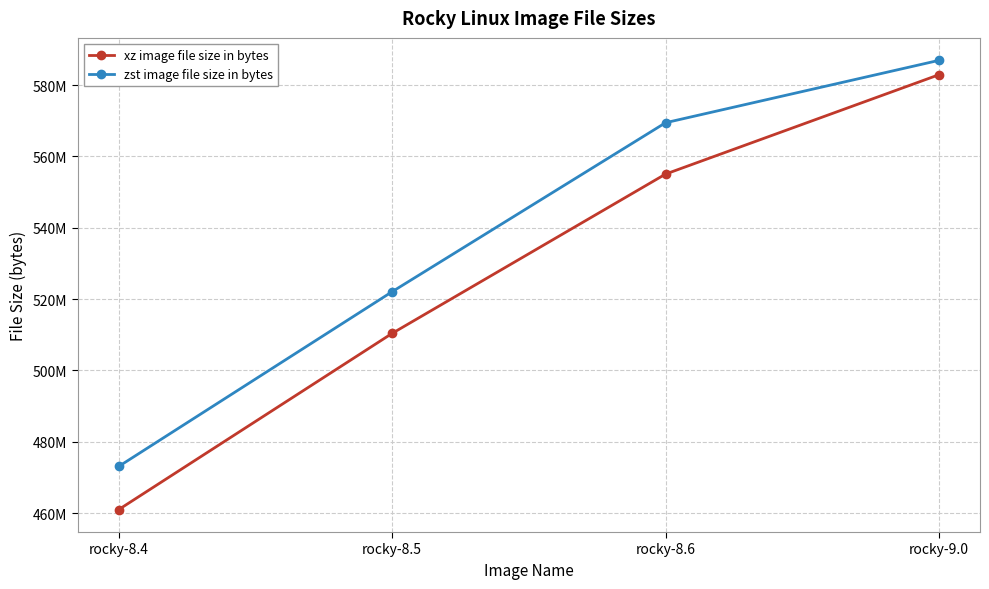

At how many categories does at least one series exceed 549349150?

2